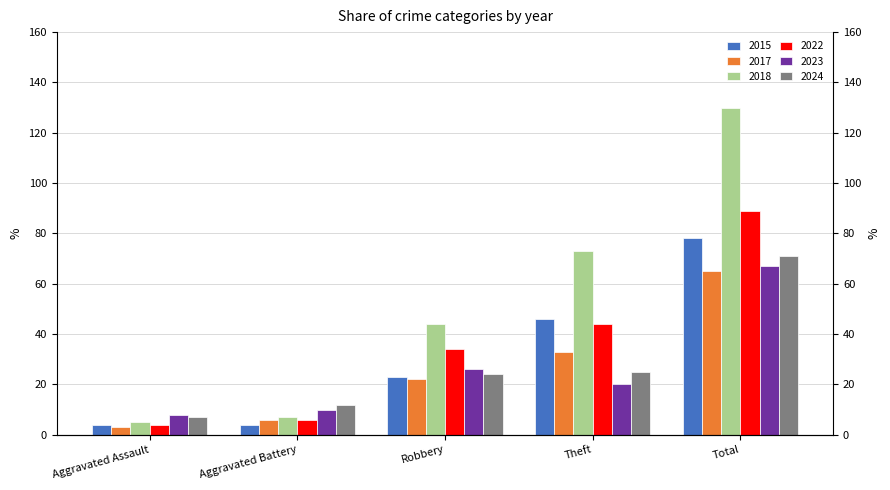

Which series has the widest spread of values?

2018